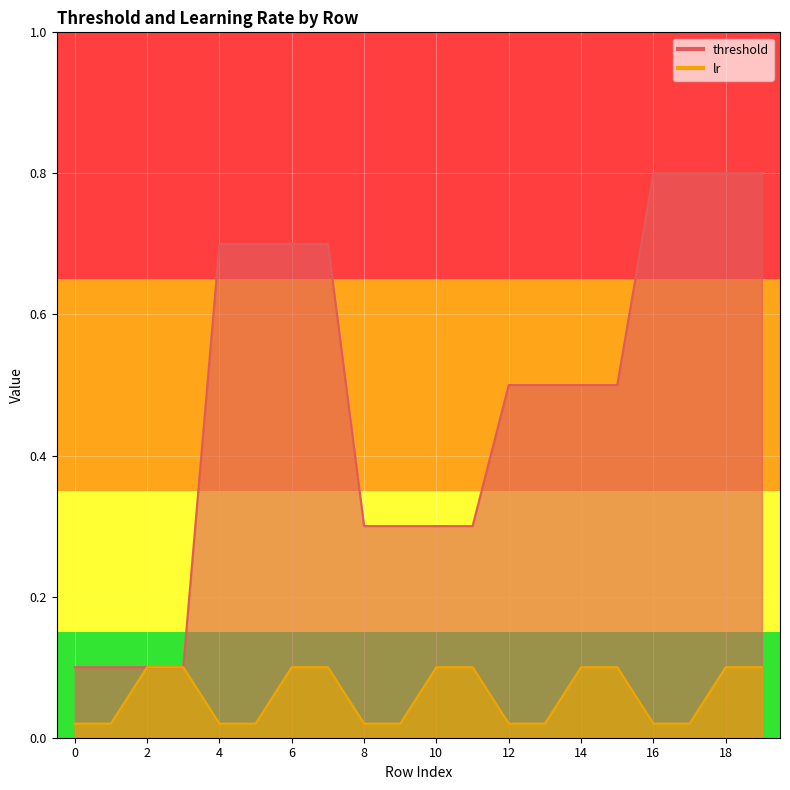

At how many categories does at least one series exceed 0?

20